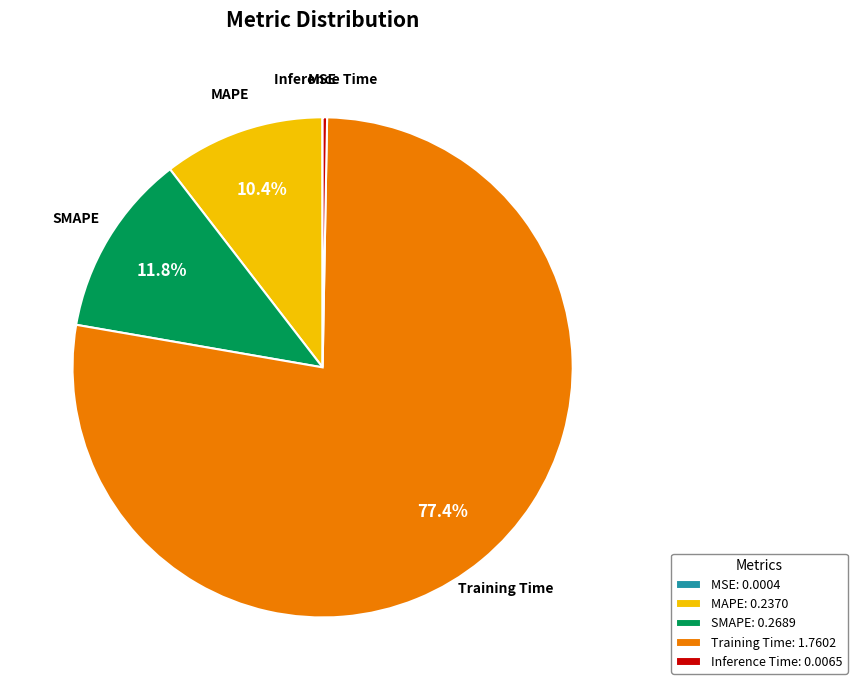

How much of the chart is everything except MAPE: 0.2370?

89.6%